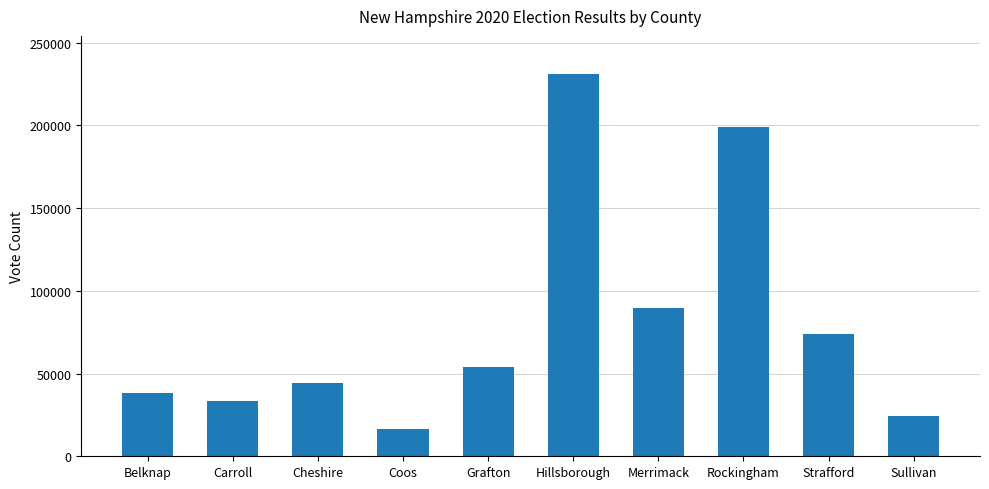

True or false: the data shows 38453 at Belknap.

True